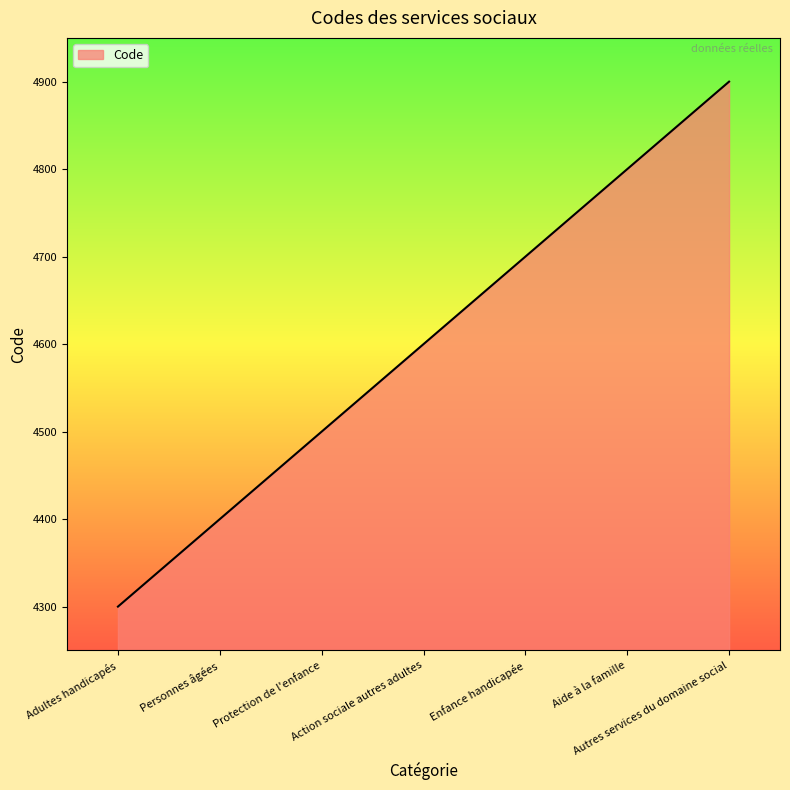

Reading left to right, extract all data points from this chart.

4300	4400	4500	4600	4700	4800	4900